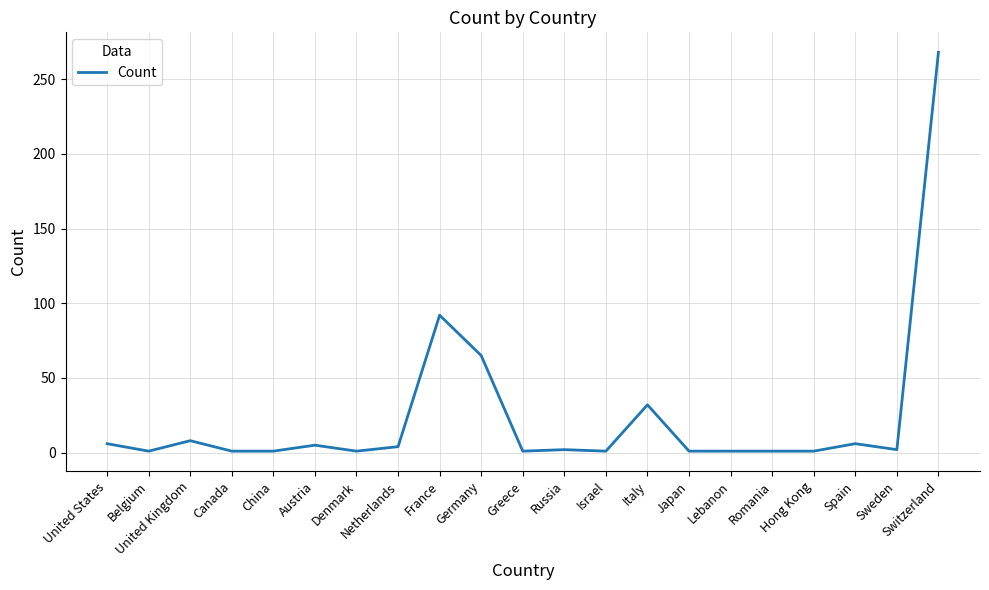

Which has a higher value, Romania or United Kingdom?

United Kingdom